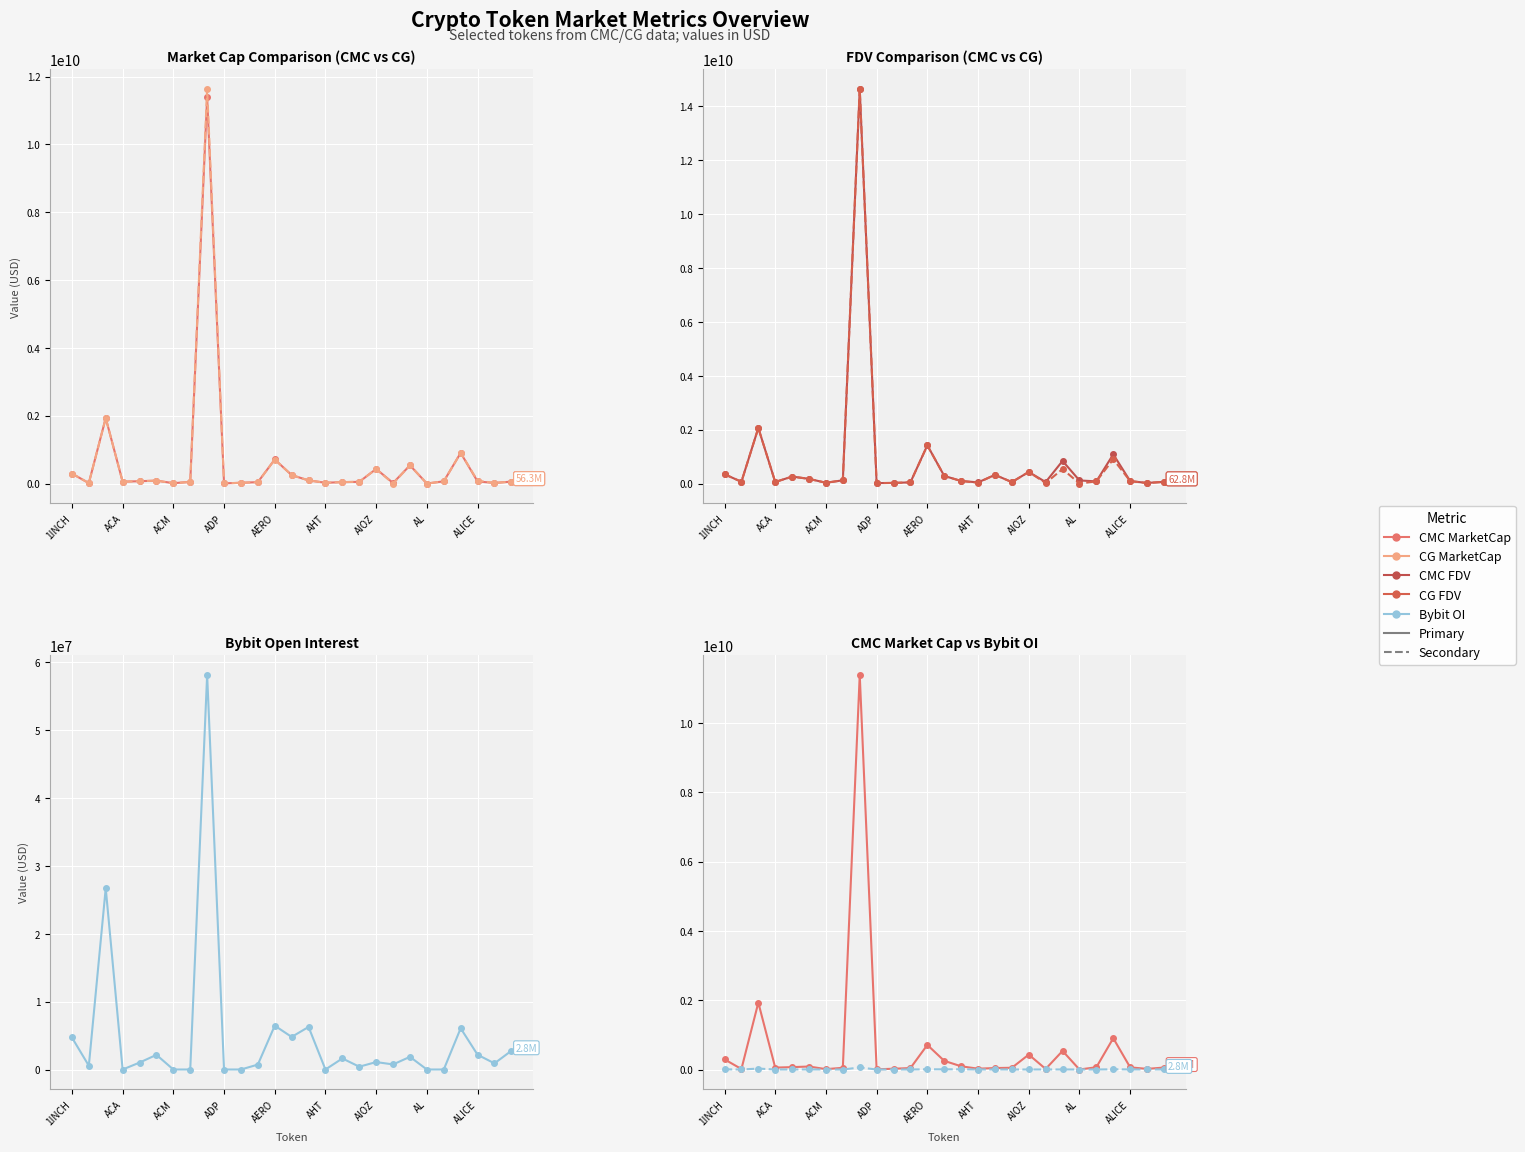

The Bybit_OI series shows 42014982 at ACM. True or false?

False